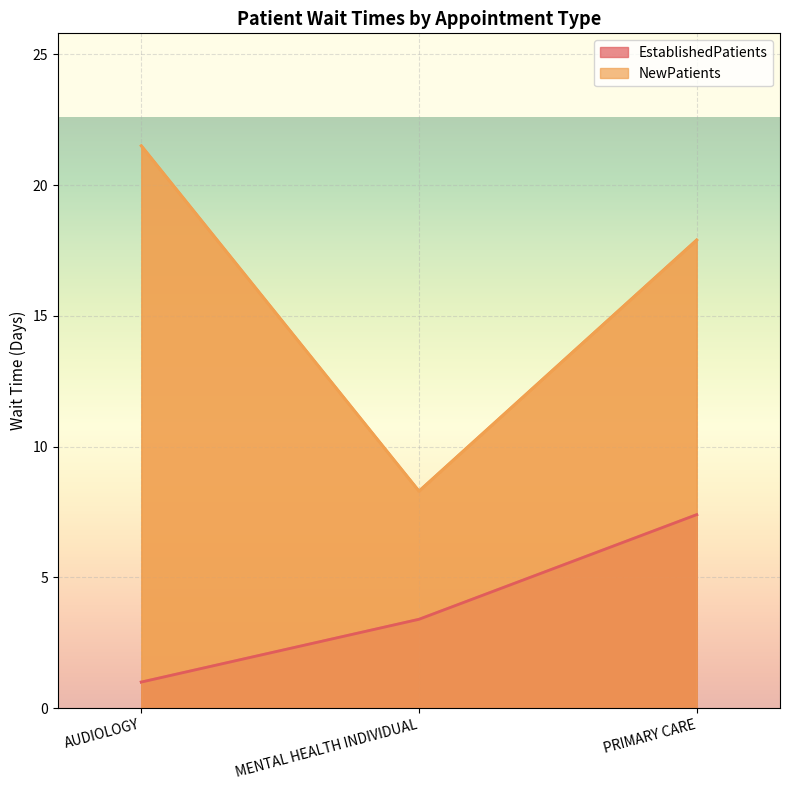

What is the value of the EstablishedPatients point at the 3rd from the left?

7.4